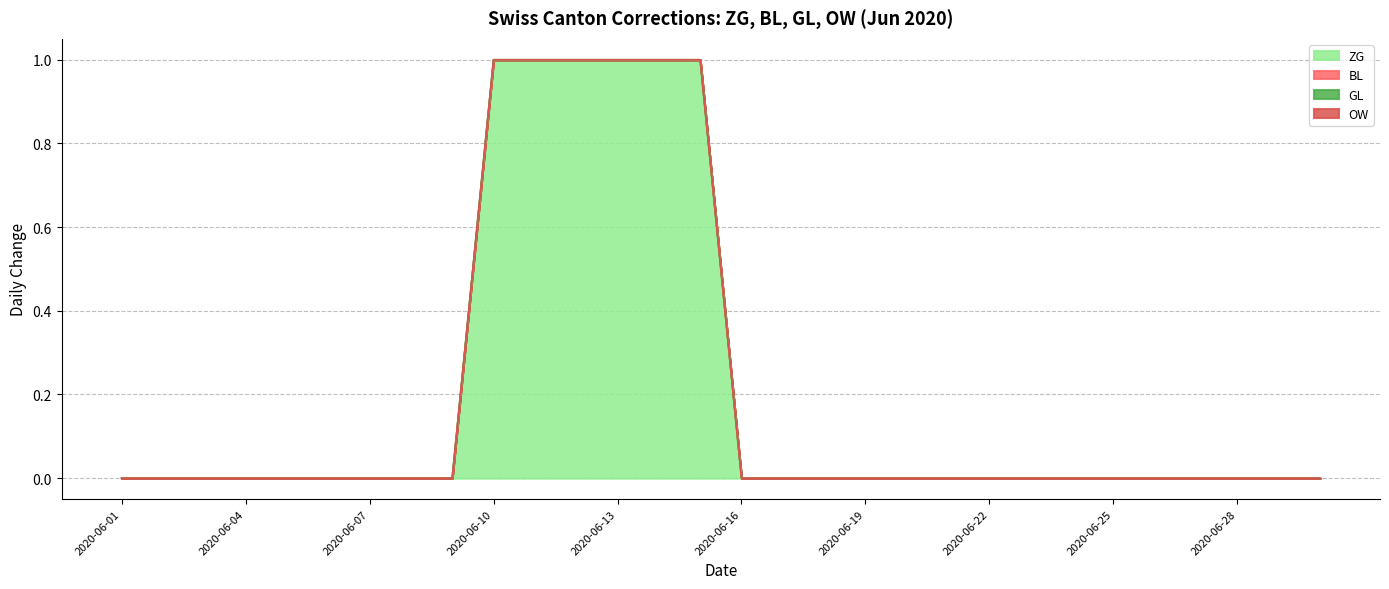

True or false: GL and OW intersect in this chart.

False